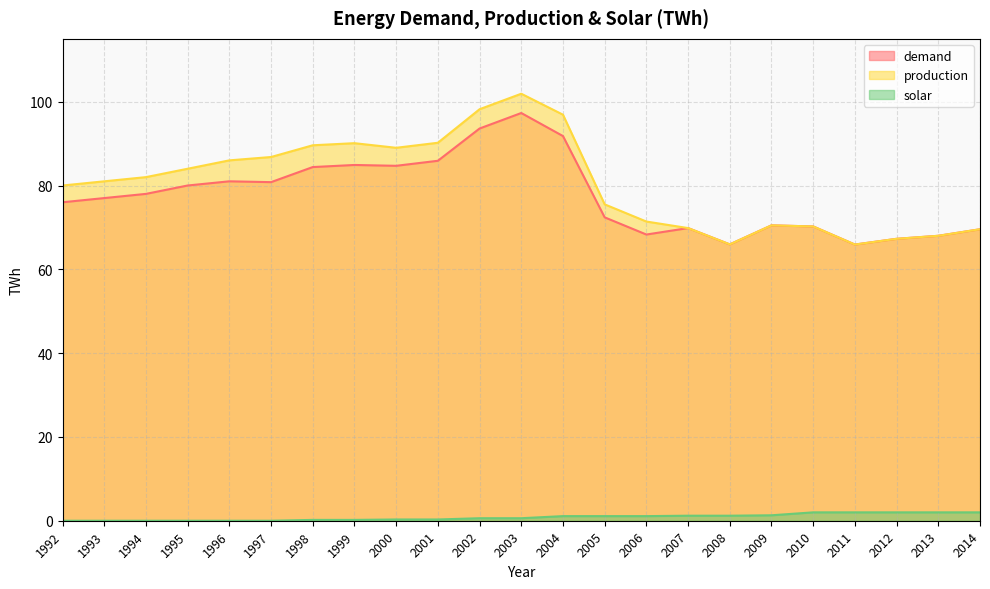

What are all the series names shown in the legend?

demand, production, solar